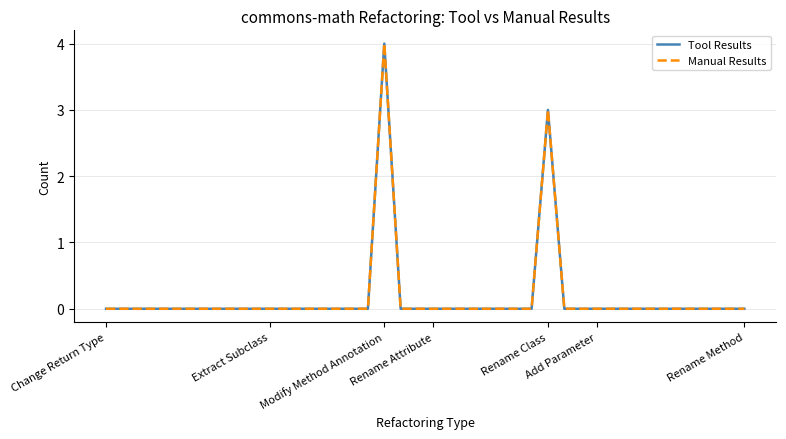

Is this an area chart (filled region under the line)?

No